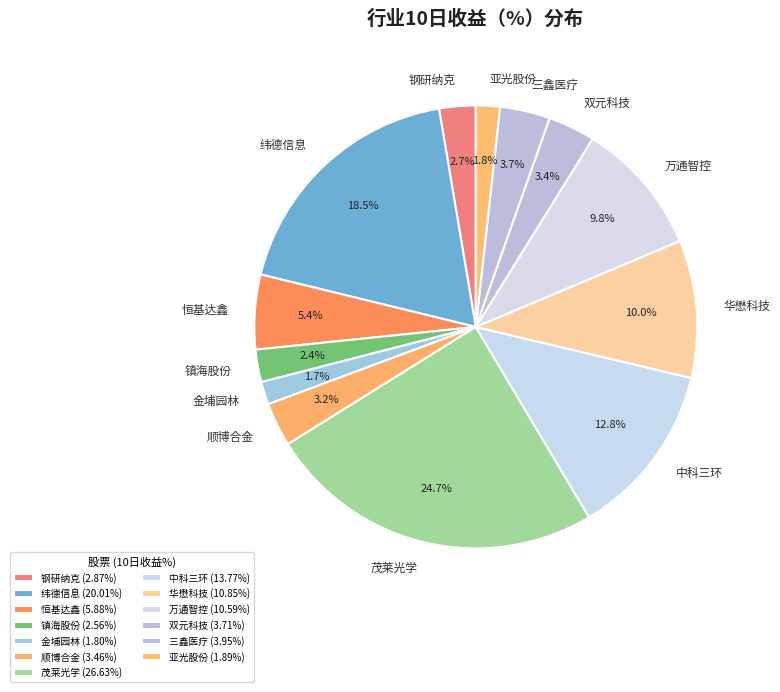

Do 三鑫医疗 and 钢研纳克 together represent more than half of the pie?

No